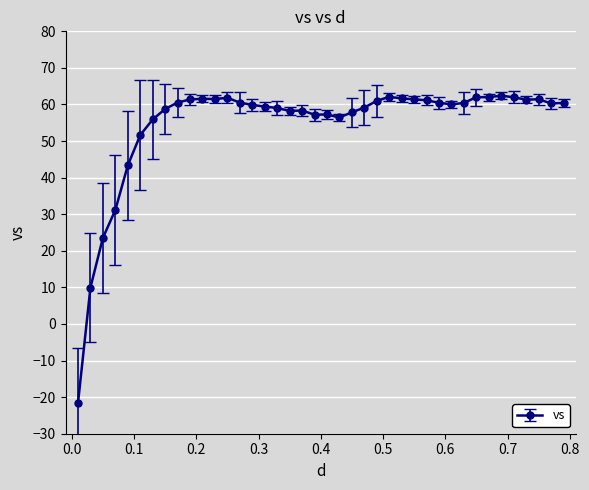

What is the greatest value displayed?

62.4